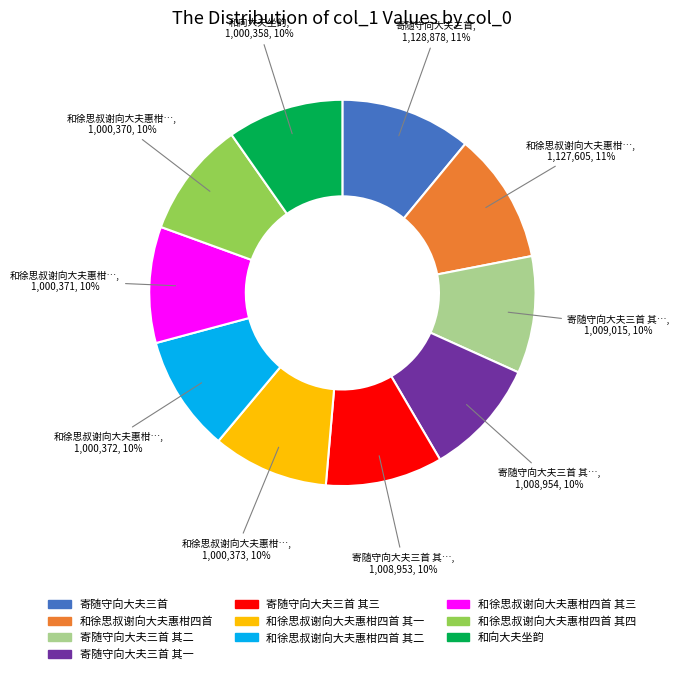

Does any single category account for the majority?

No